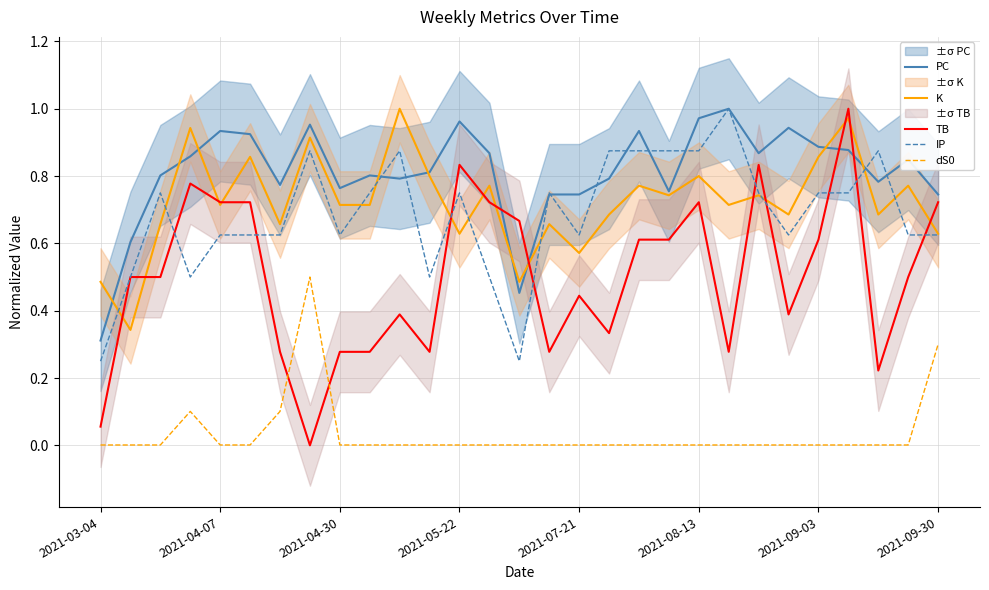

The K series shows 0.2 at 2021-08-13. True or false?

False